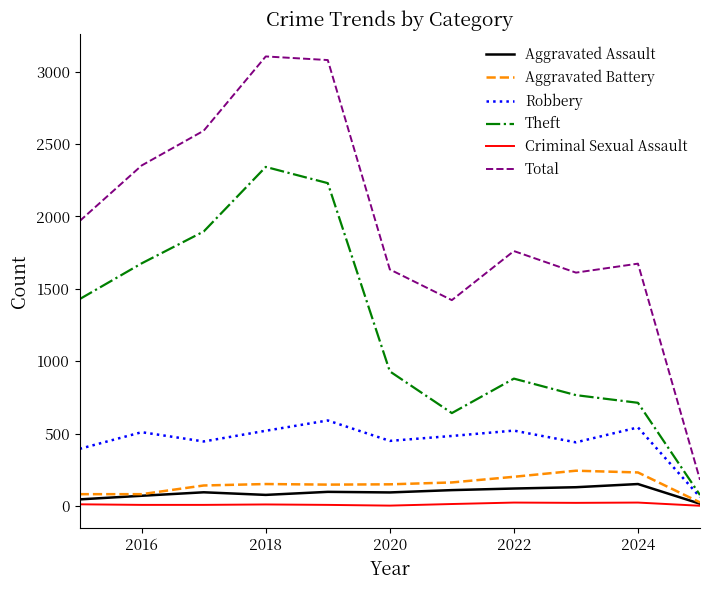

What is the difference between the maximum and minimum values in the Aggravated Assault series?

136